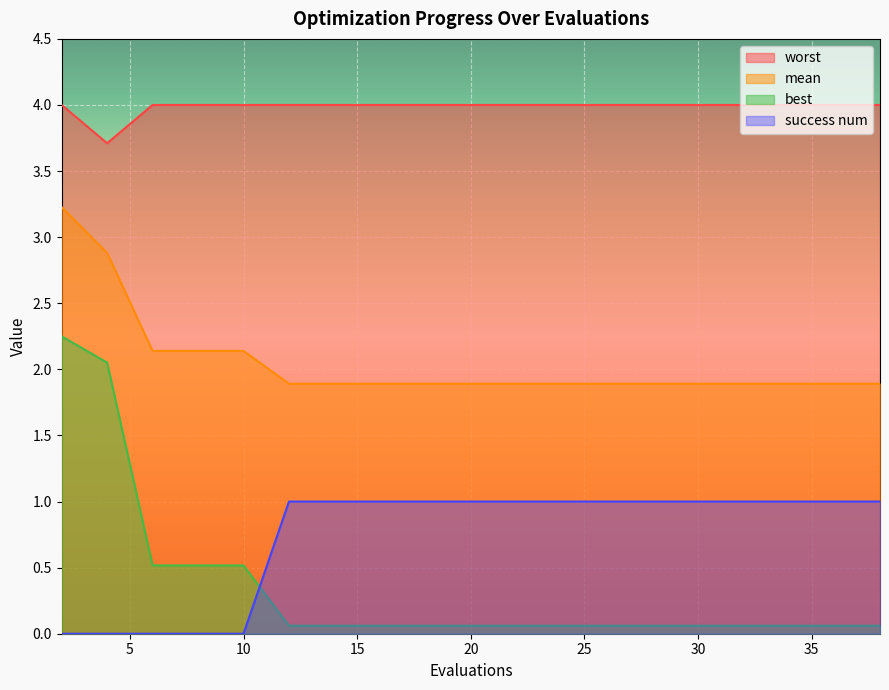

Which series has the largest range (max minus min)?

best